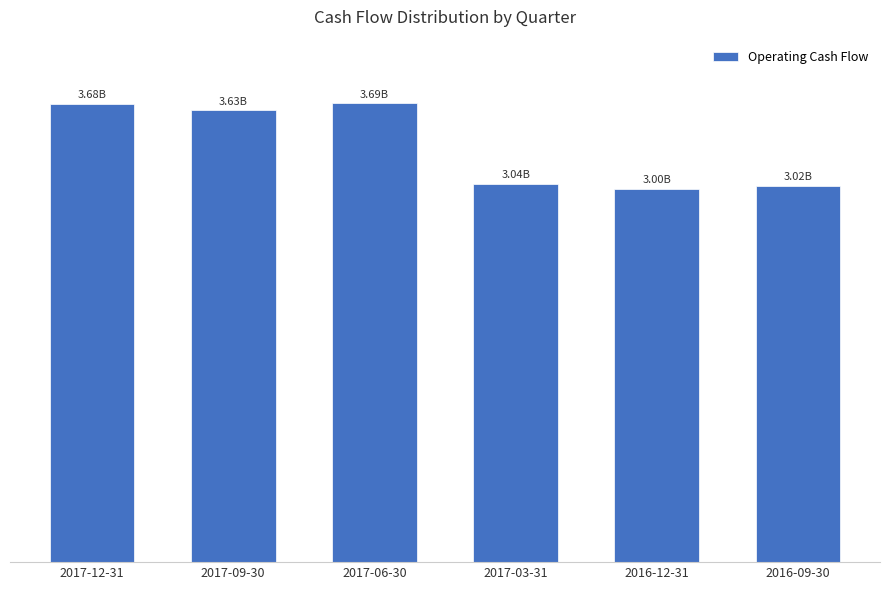

Which category has the lowest value across all series?

2016-12-31